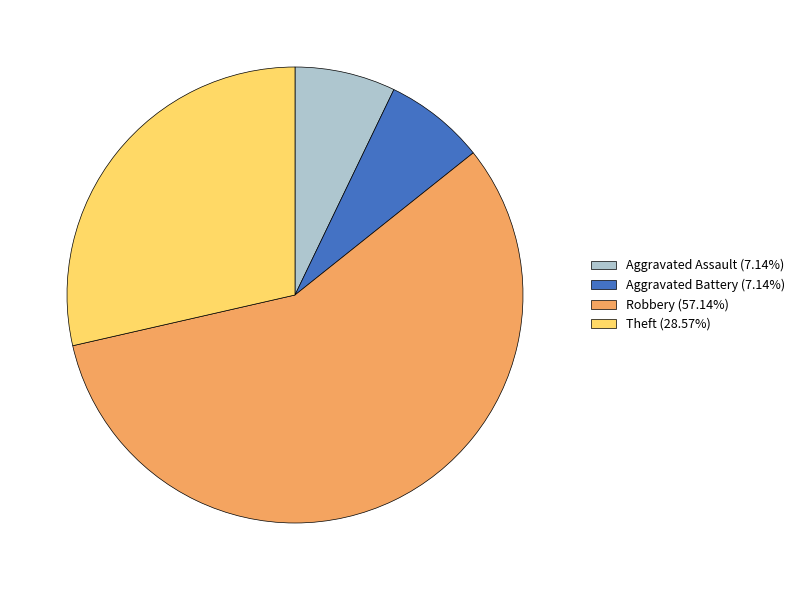

Does Robbery (57.14%) represent more than half of the total?

Yes